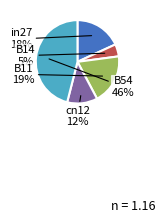

What percentage is the B11 slice, to the nearest percent?

19%